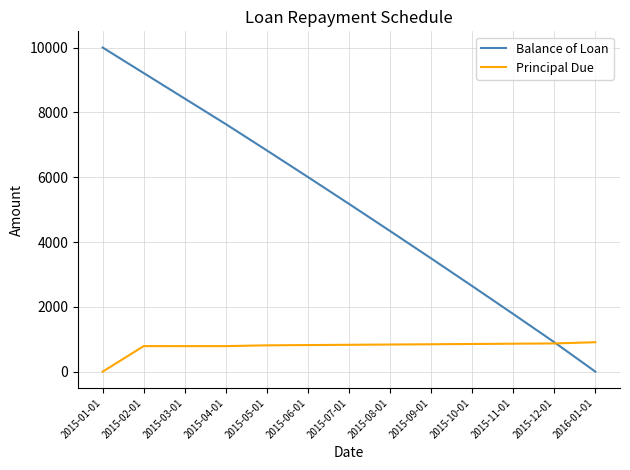

True or false: Principal Due and Balance of Loan cross at least once.

True